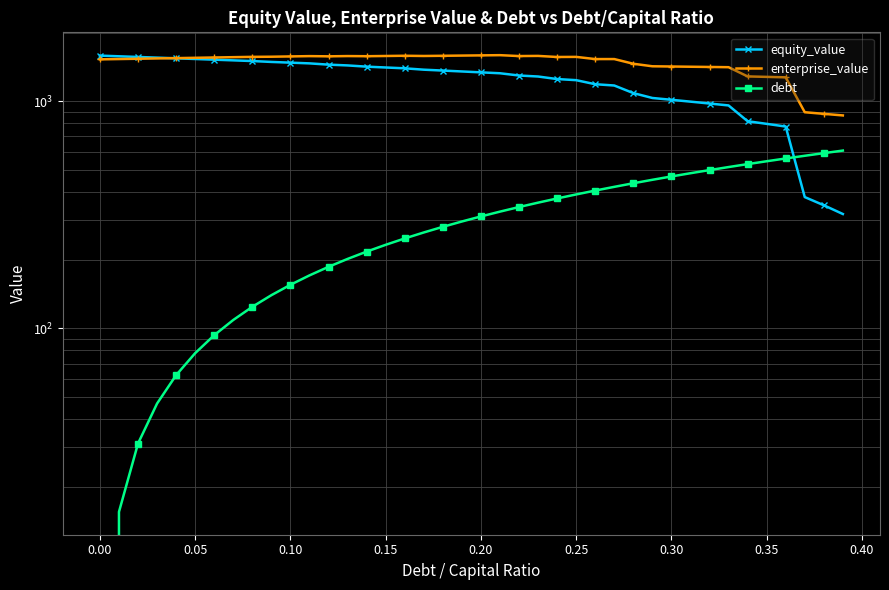

List the series in order of their overall mean, highest first.

enterprise_value, equity_value, debt